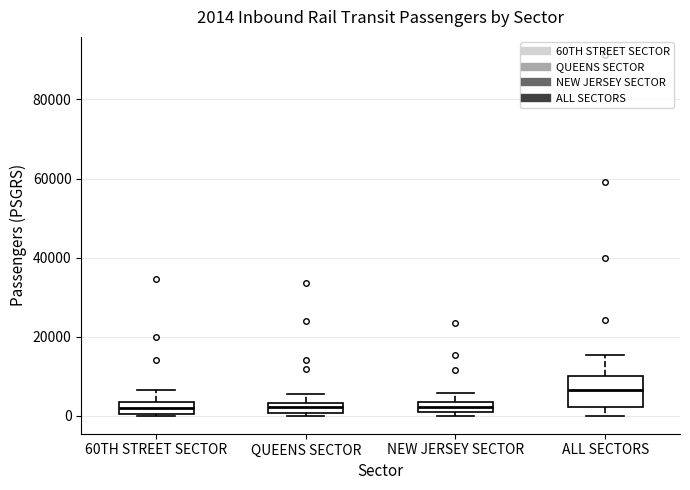

Which box has the highest median line?

ALL SECTORS